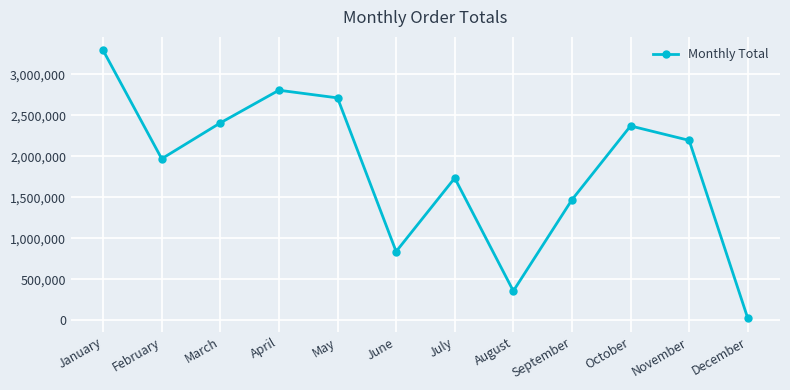

How many points are higher than both their immediate neighbors (excluding endpoints)?

3